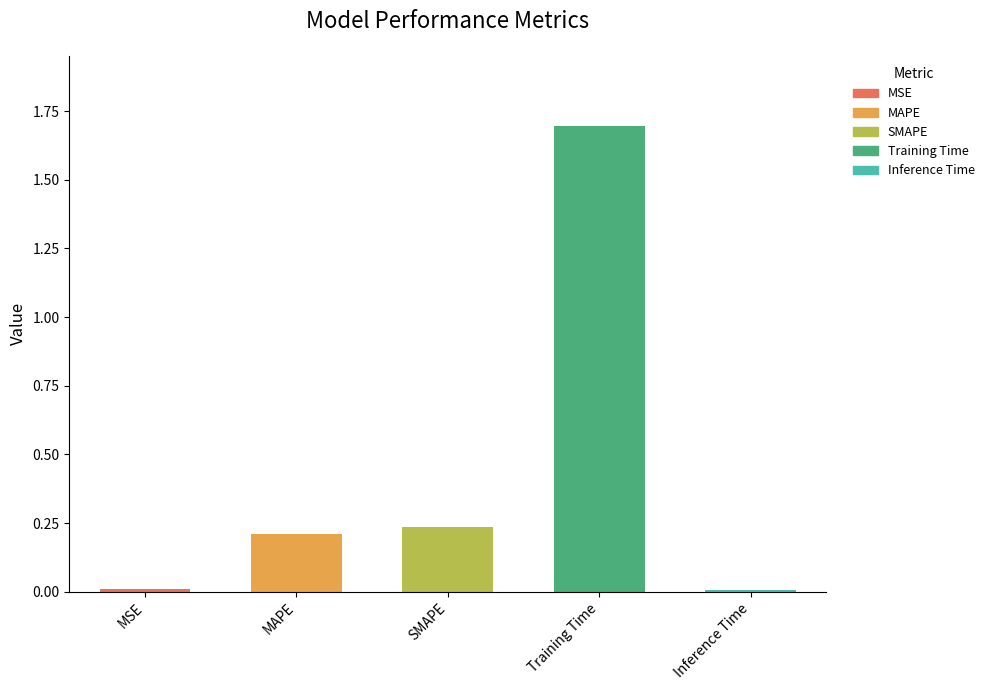

What position from the left is MAPE?

2